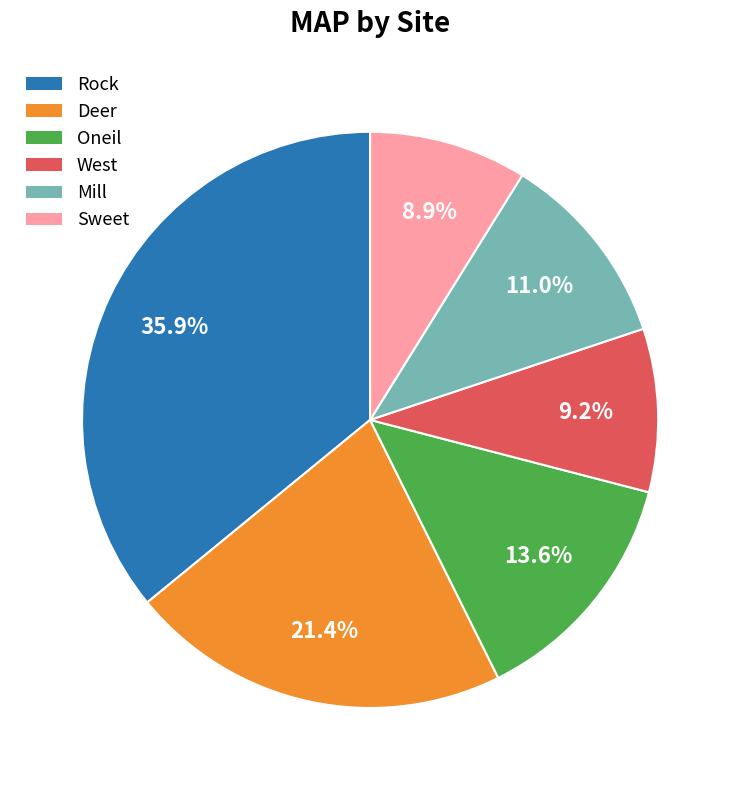

Does Sweet account for over 50% of the chart?

No